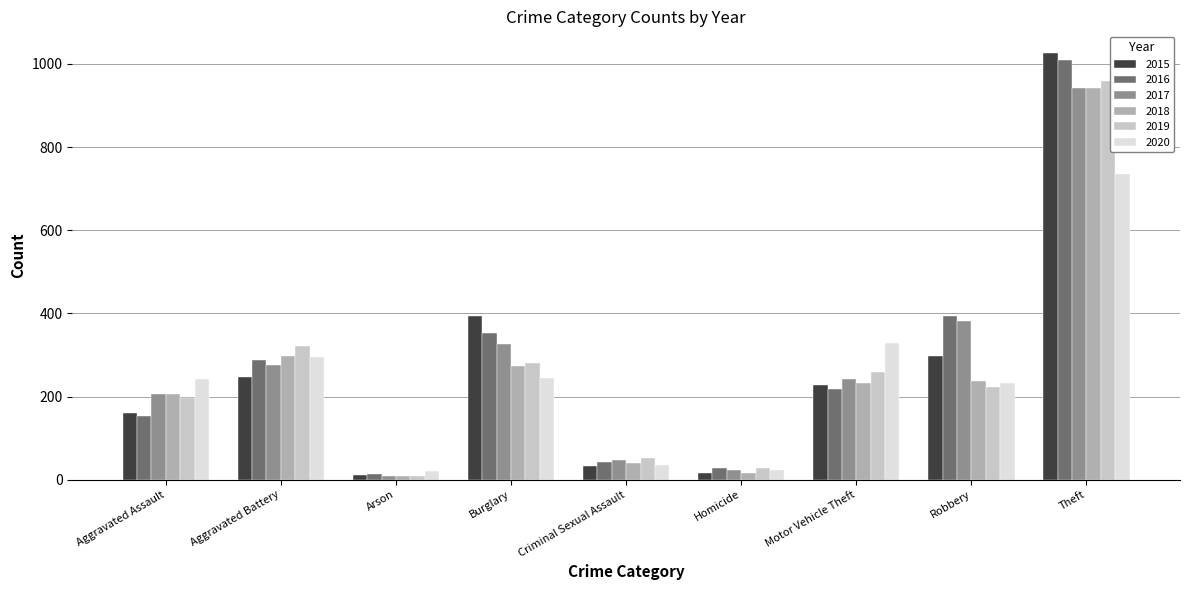

Is it true that 2020 equals 242 at Aggravated Assault?

True